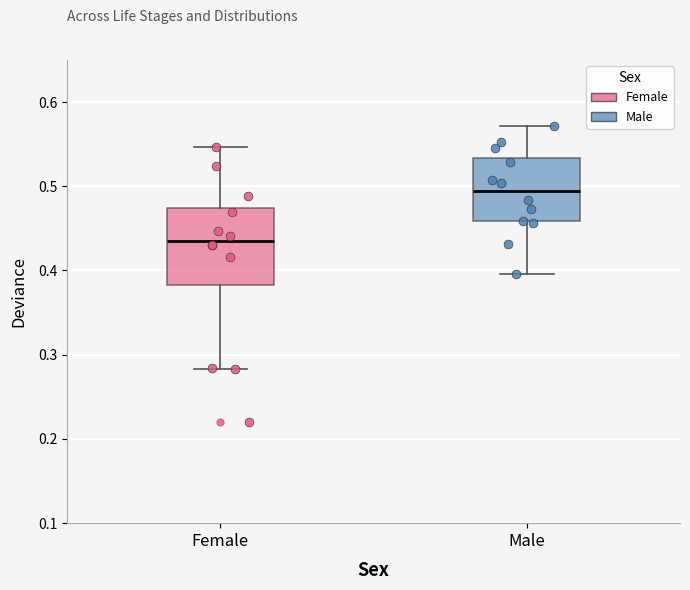

Reading left to right, read every box against the y-axis: the position of its median line, the range the box covers, and the ends of its whiskers. The values are not printed on the chart, so give them approximately, as read against the axis.

Female: median 0.44, box 0.38 to 0.47, whiskers 0.28 to 0.55
Male: median 0.49, box 0.46 to 0.53, whiskers 0.40 to 0.57